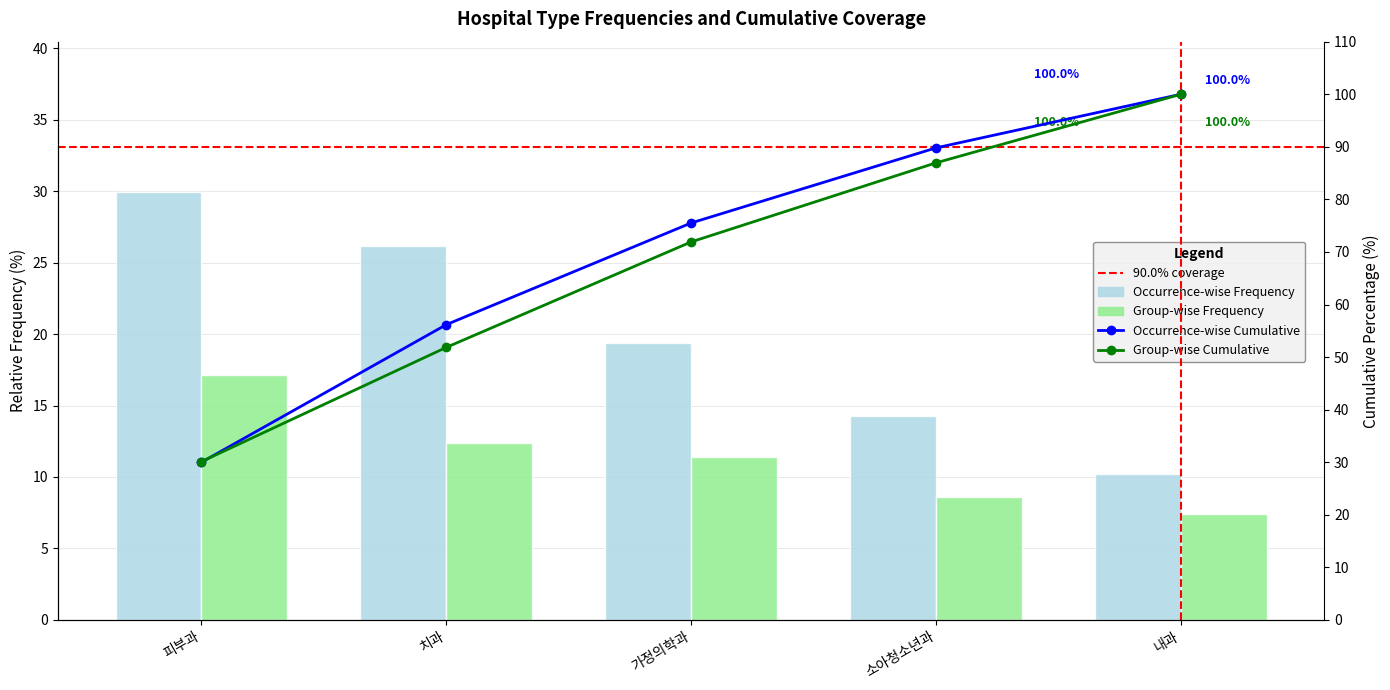

What is the sum of the Occurrence-wise Frequency values at 내과 and 소아청소년과?

24.5